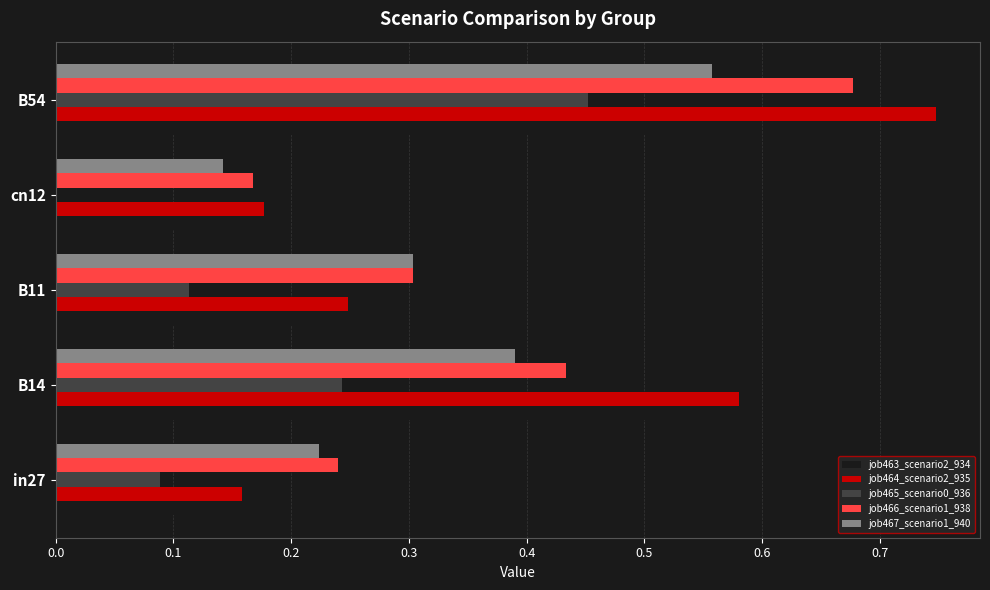

At which label does job464_scenario2_935 reach its peak?

B54